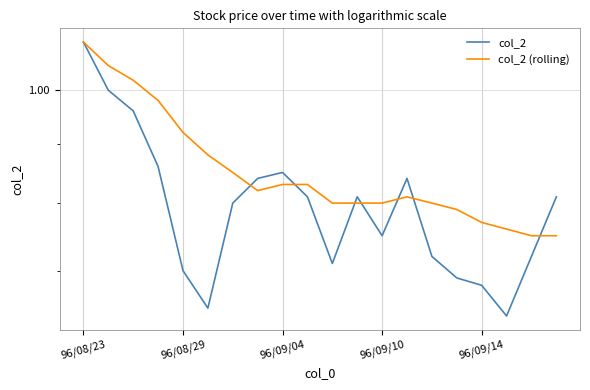

At how many categories does at least one series exceed 1?

3